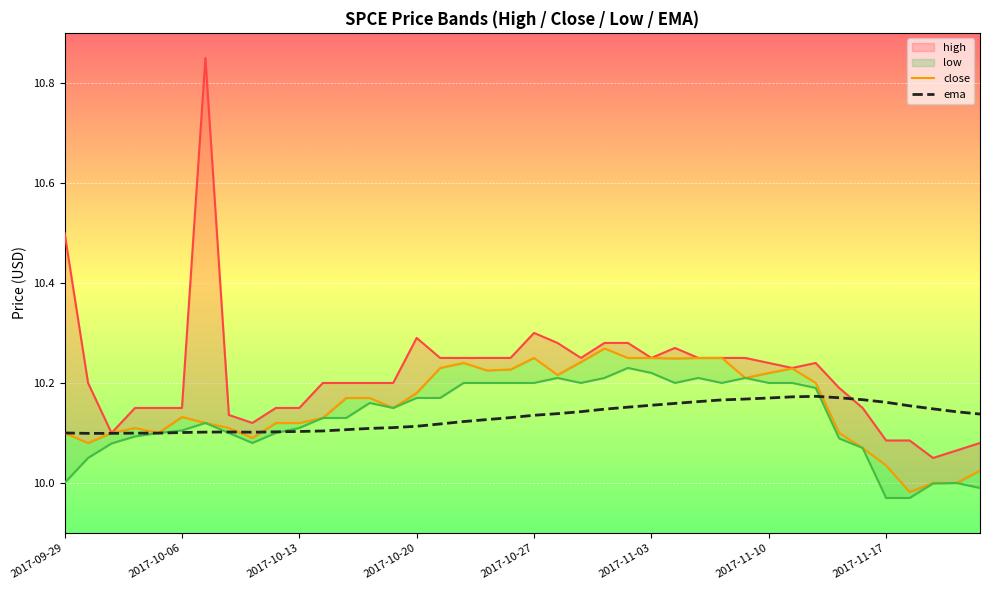

What position from the left is 19?

20